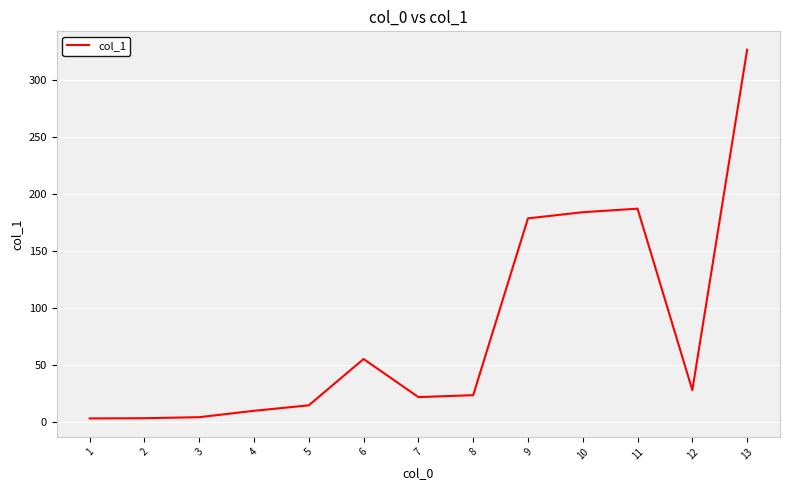

True or false: the data shows 326.1 at 13.

True